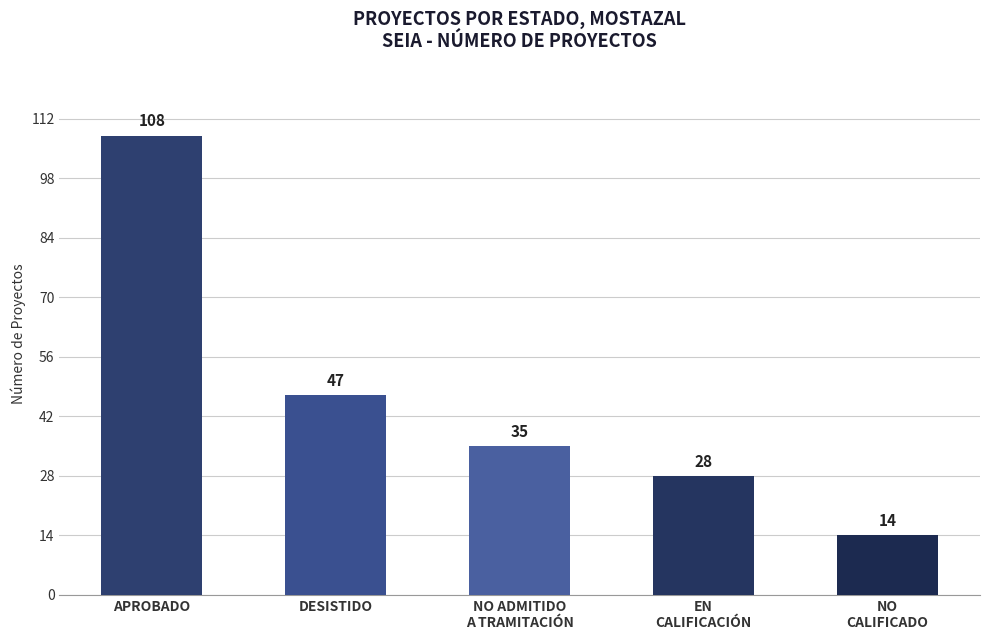

Which has a higher value, DESISTIDO or NO ADMITIDO
A TRAMITACIÓN?

DESISTIDO